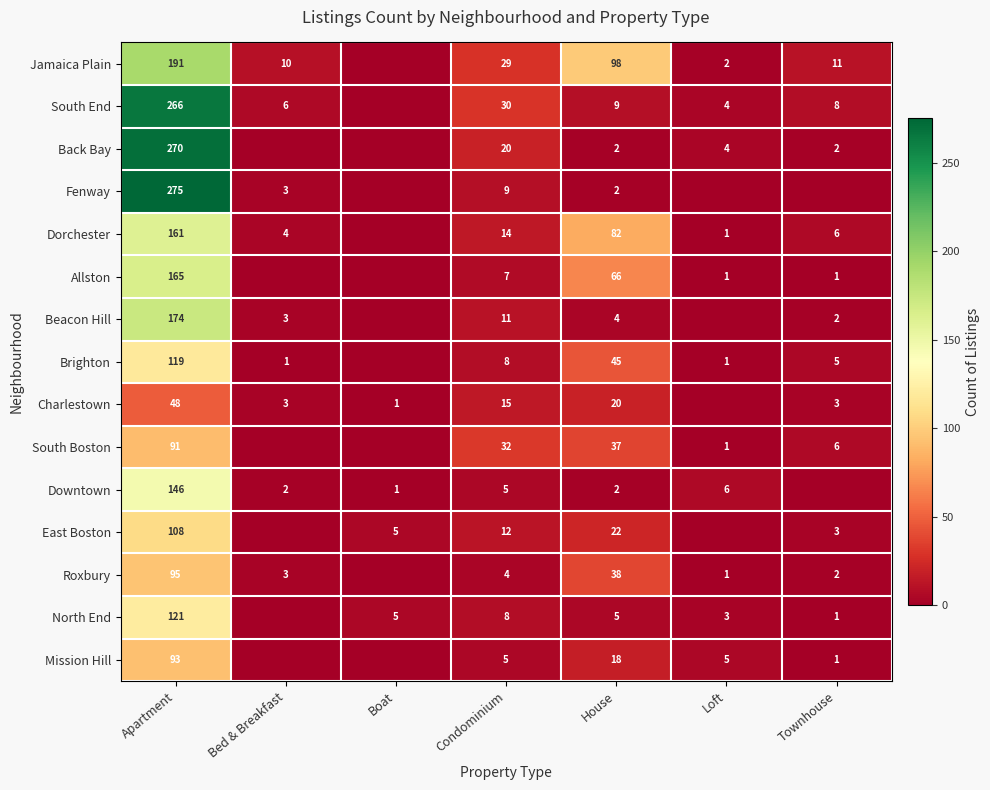

The value of Fenway at House is 1. True or false?

False